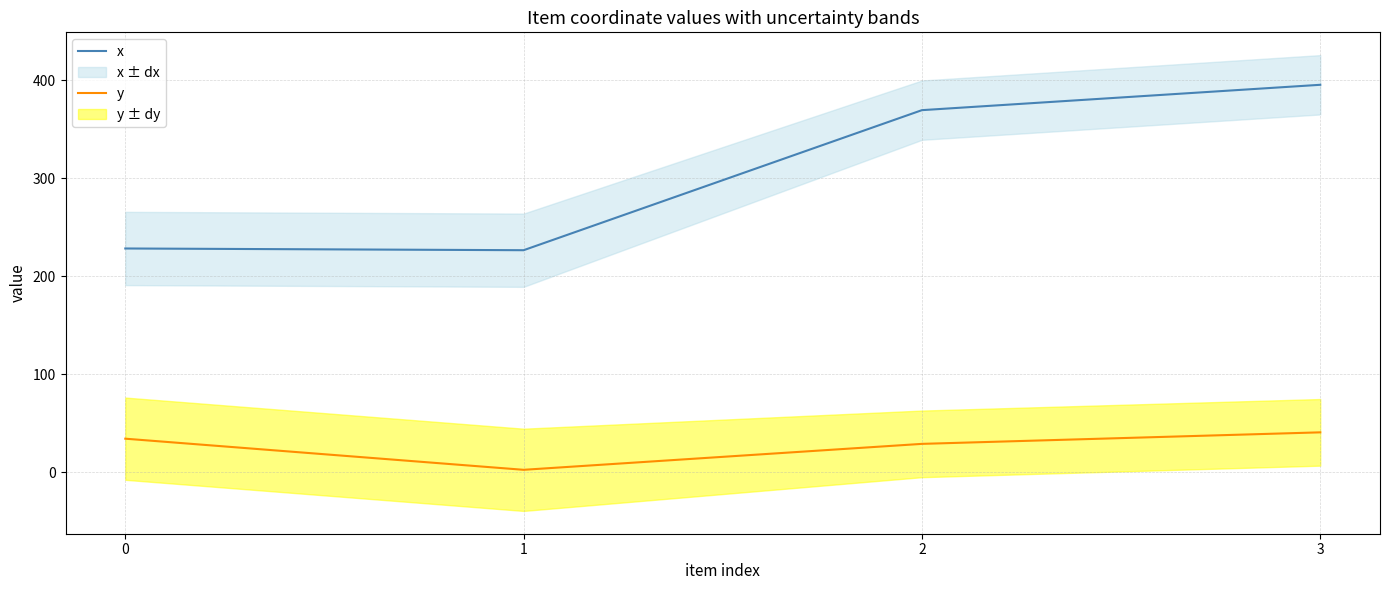

Rank the series at 0 from lowest to highest value.

y, x